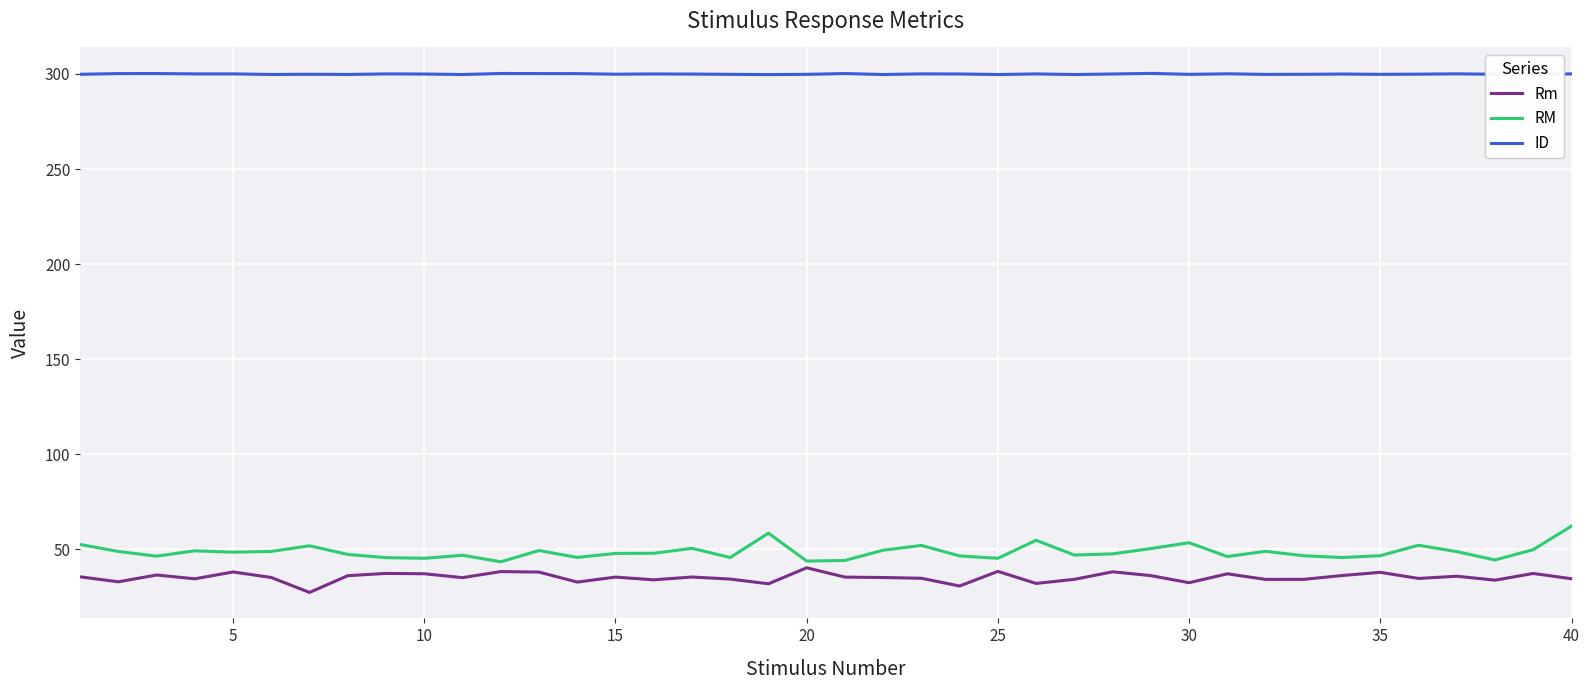

Which series has the largest total across all categories?

ID